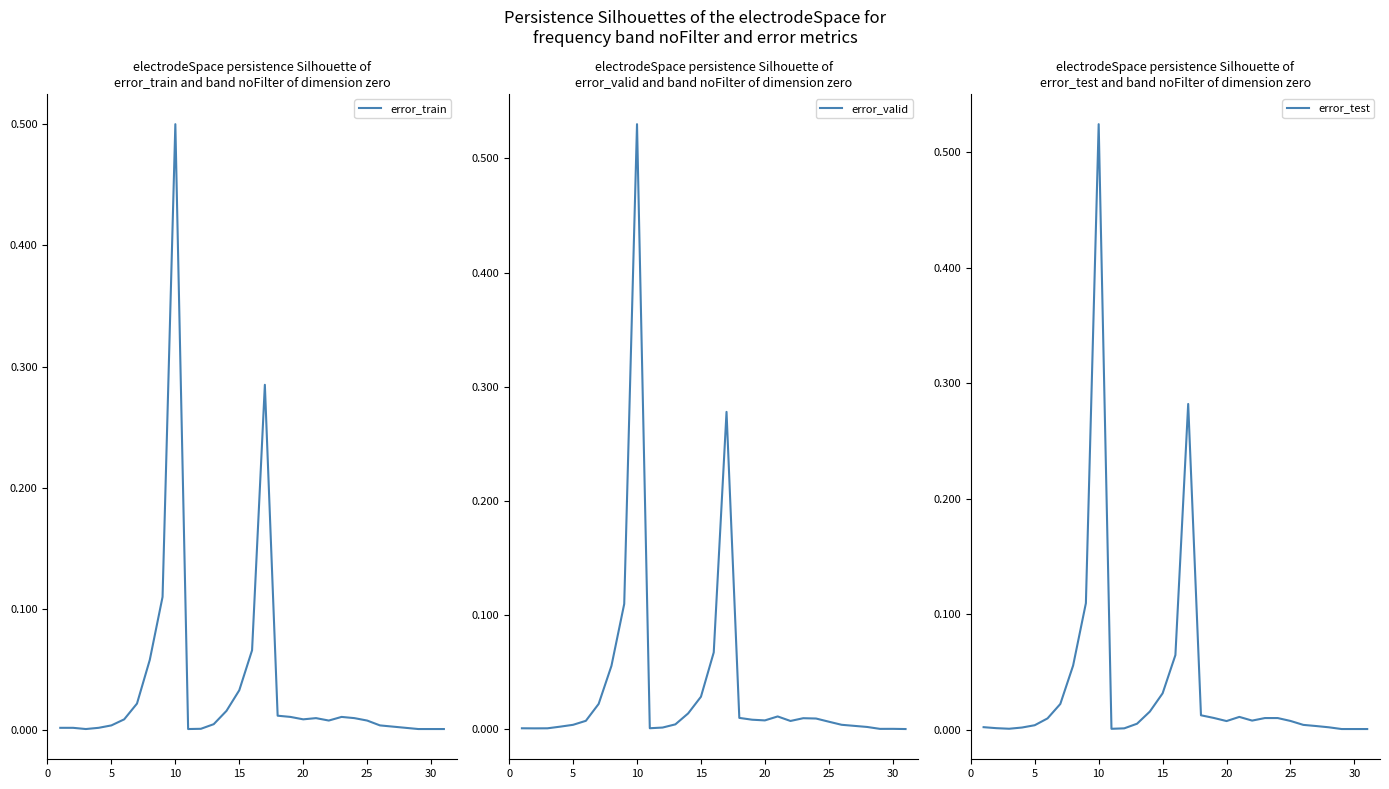

True or false: error_valid and error_test intersect in this chart.

True